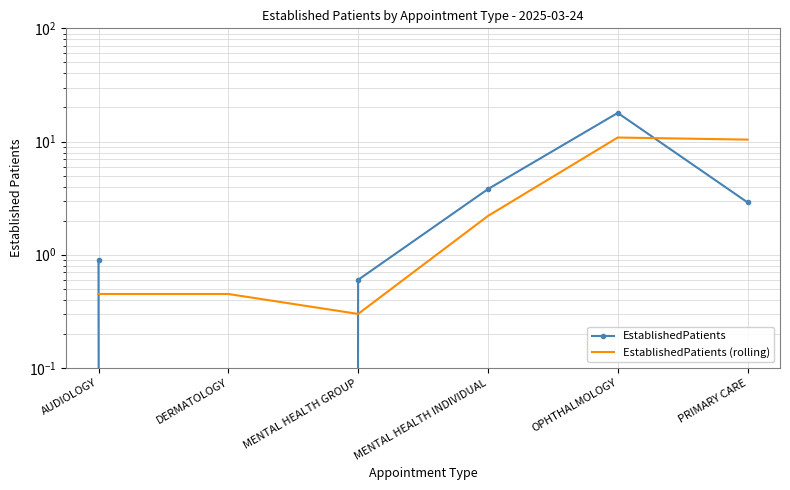

The EstablishedPatients series shows 6.5 at MENTAL HEALTH INDIVIDUAL. True or false?

False